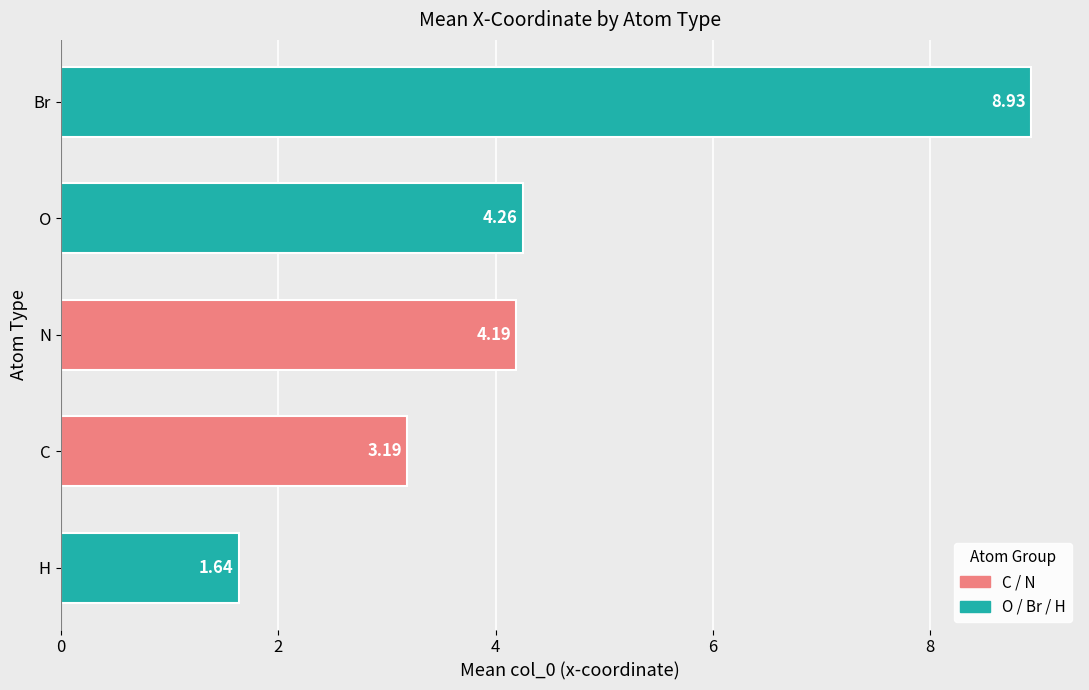

Which category has the lowest value across all series?

H